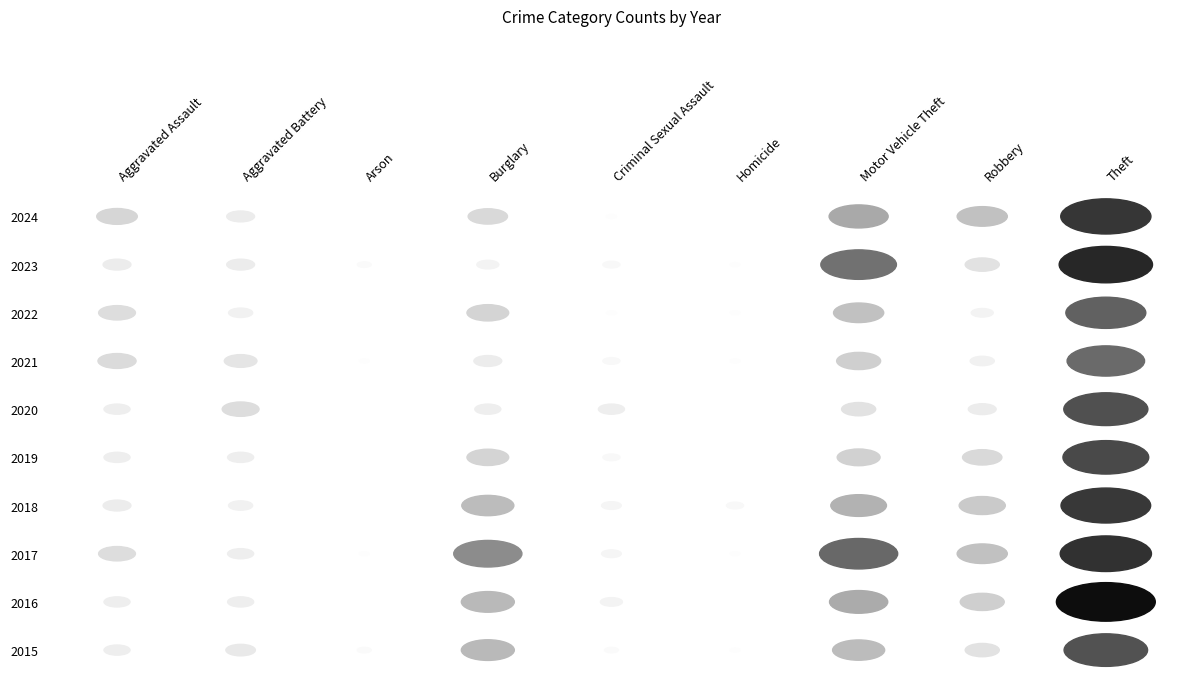

What is the maximum value for 2021?

62